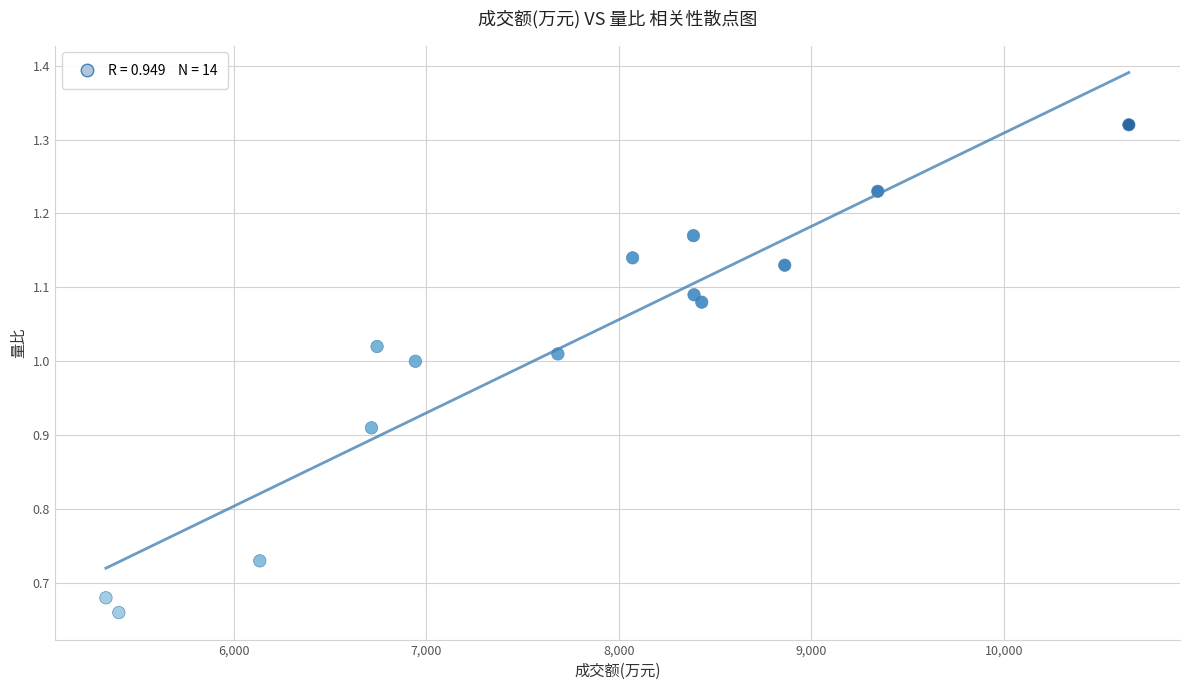

What is the range of X values (max minus min)?

5312.0